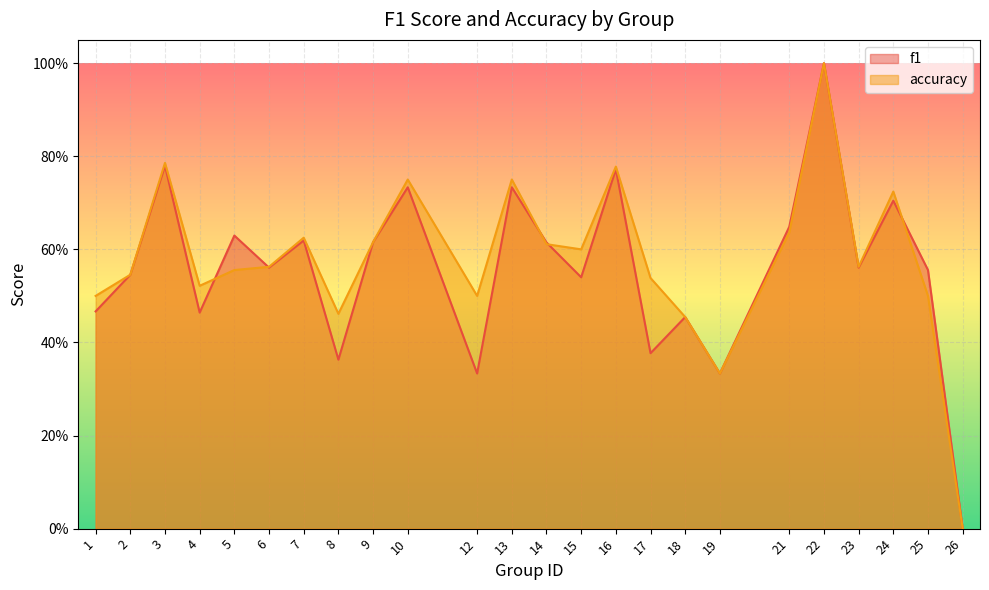

How many intersections are there between accuracy and f1?

5